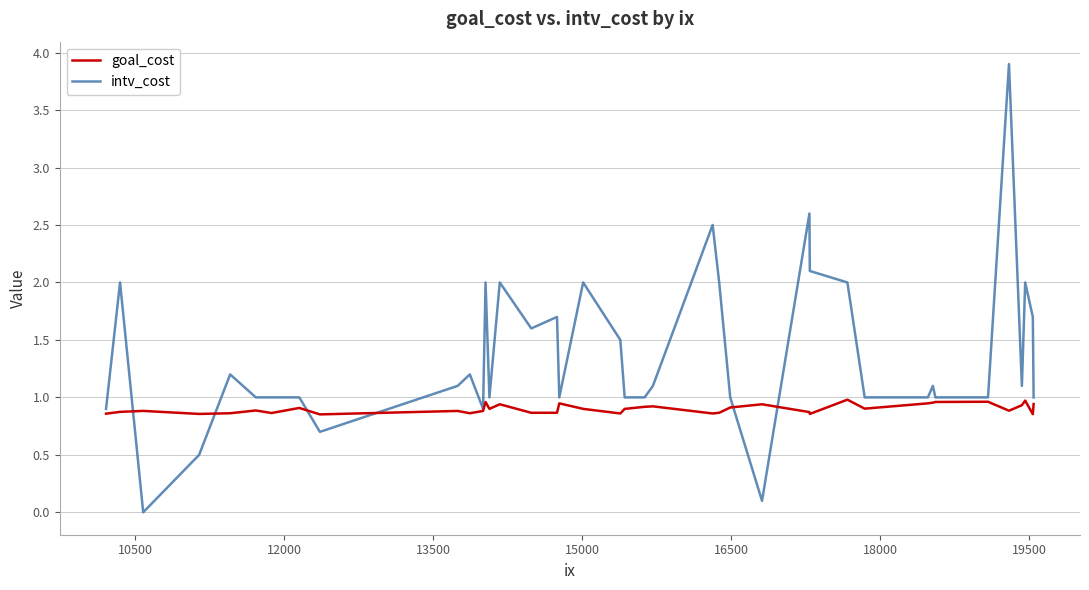

What is the difference between the maximum and second lowest values in the intv_cost series?

3.8